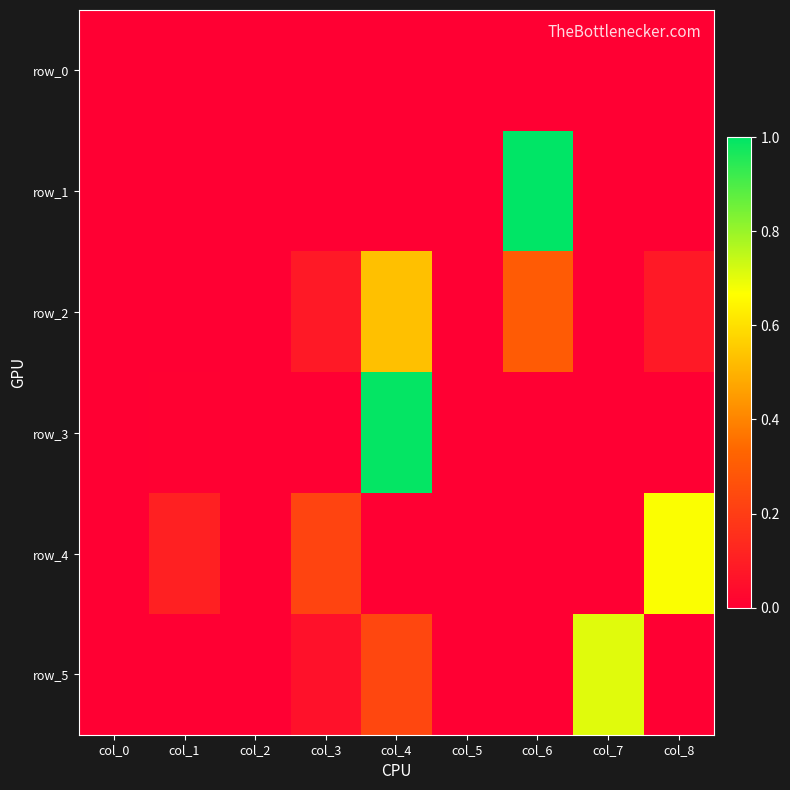

What is the sum of all row_1 values?

1.0